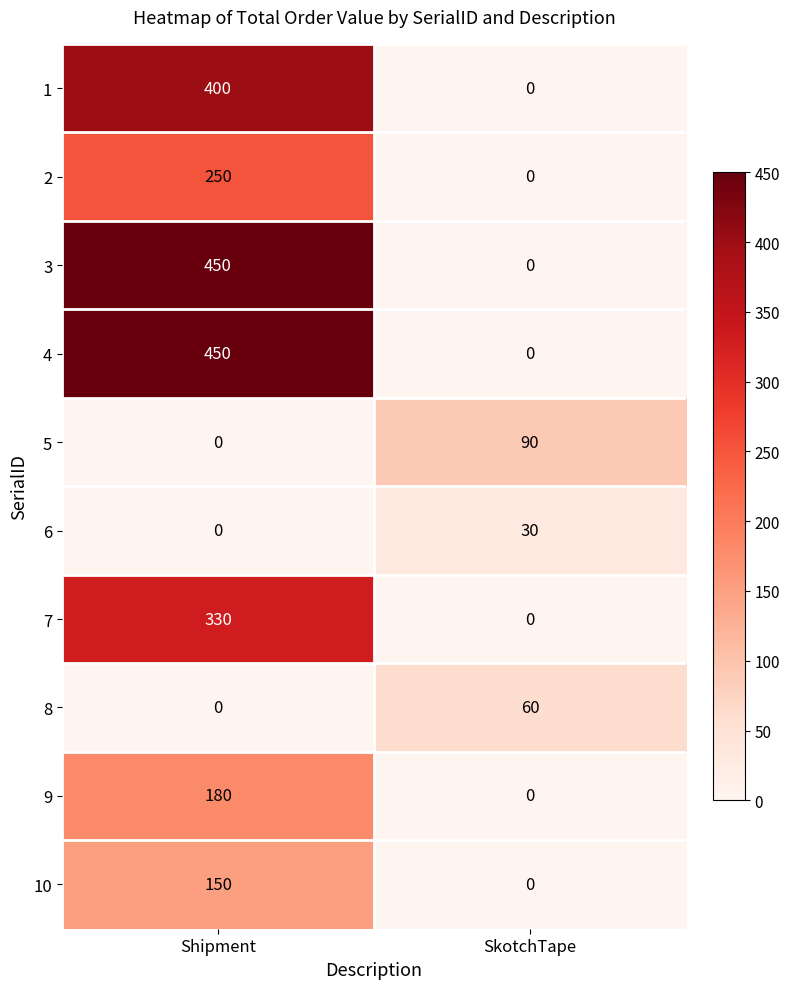

What is the difference between the maximum and minimum values in the 9 series?

180